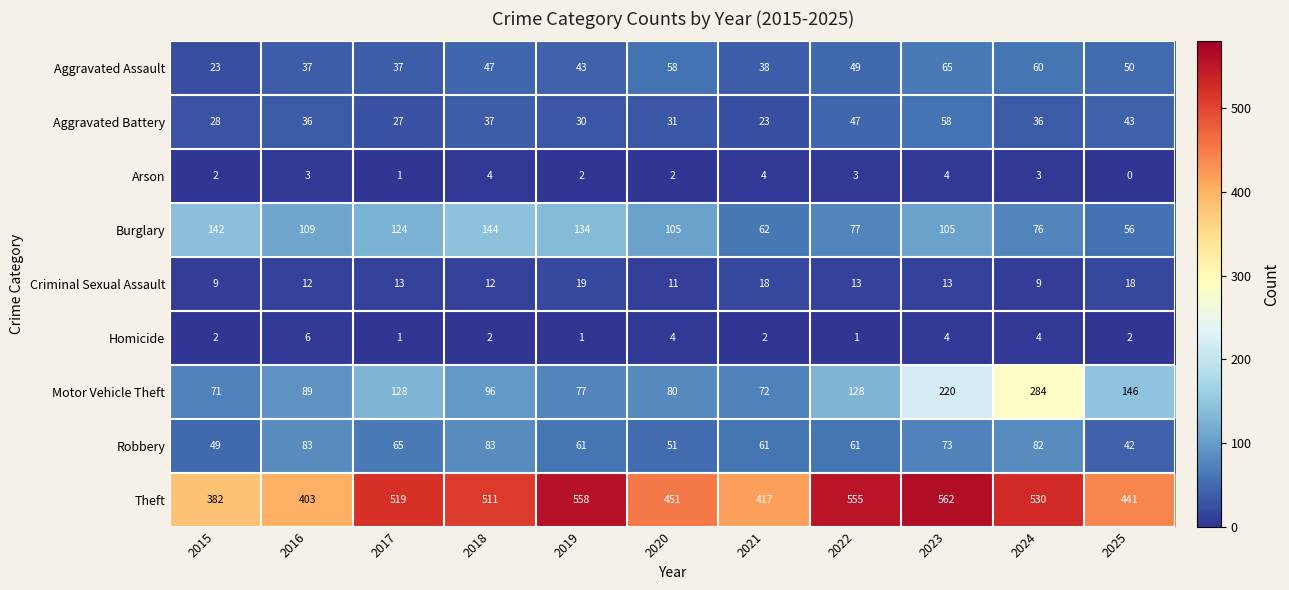

Which series changed the most between 2015 and 2022?

Theft